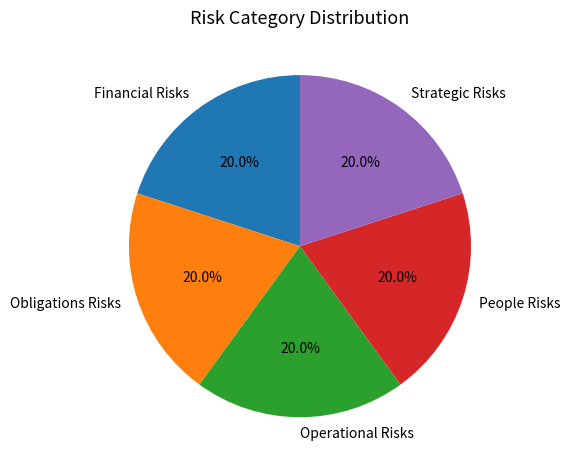

Combined, what portion of the pie is Operational Risks and Obligations Risks?

40.0%